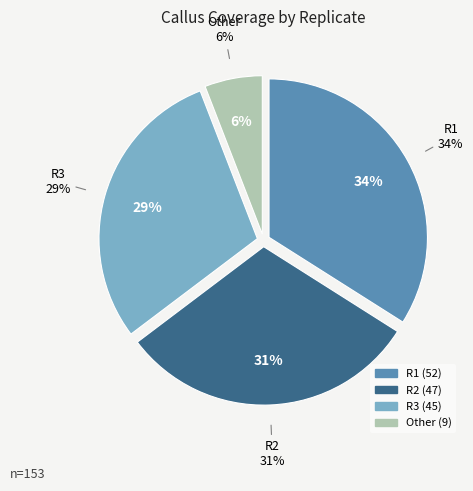

To the nearest percent, what is the difference between the Other and R1 slice percentages?

28%